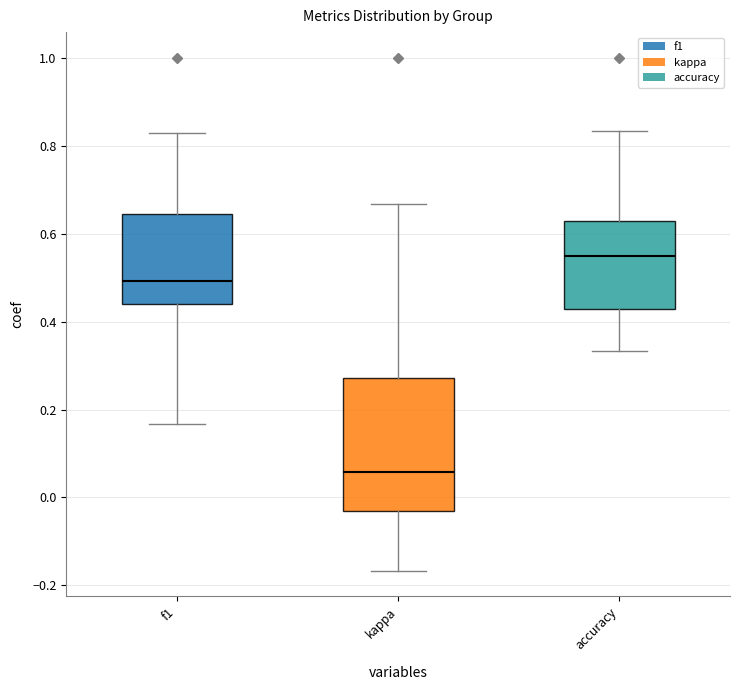

Which box's median line is the highest?

accuracy